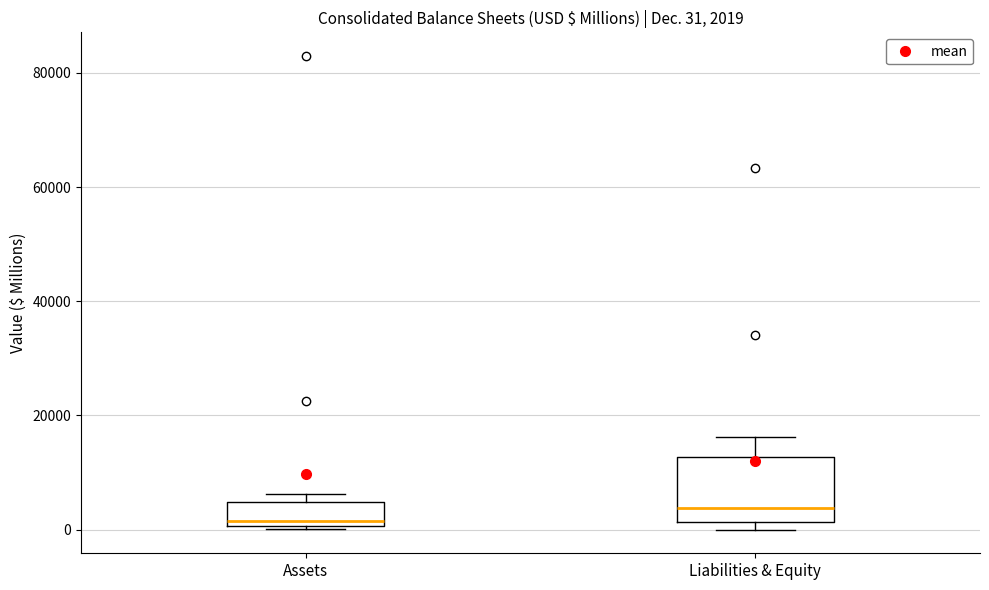

Which box's median line is the highest?

Liabilities & Equity